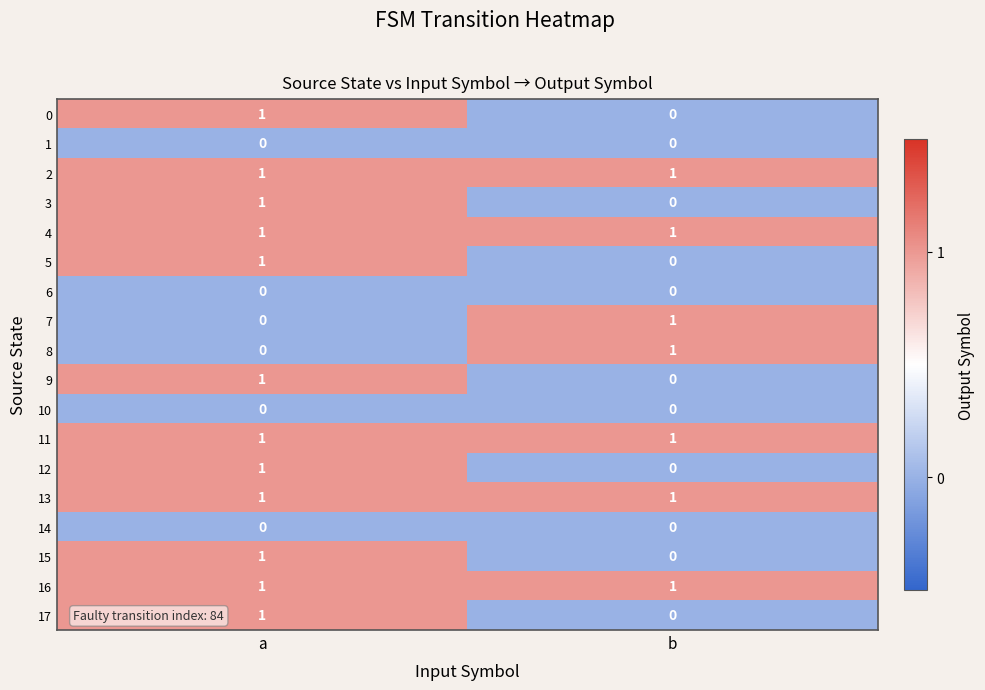

At which label is 12 closest to 0?

b